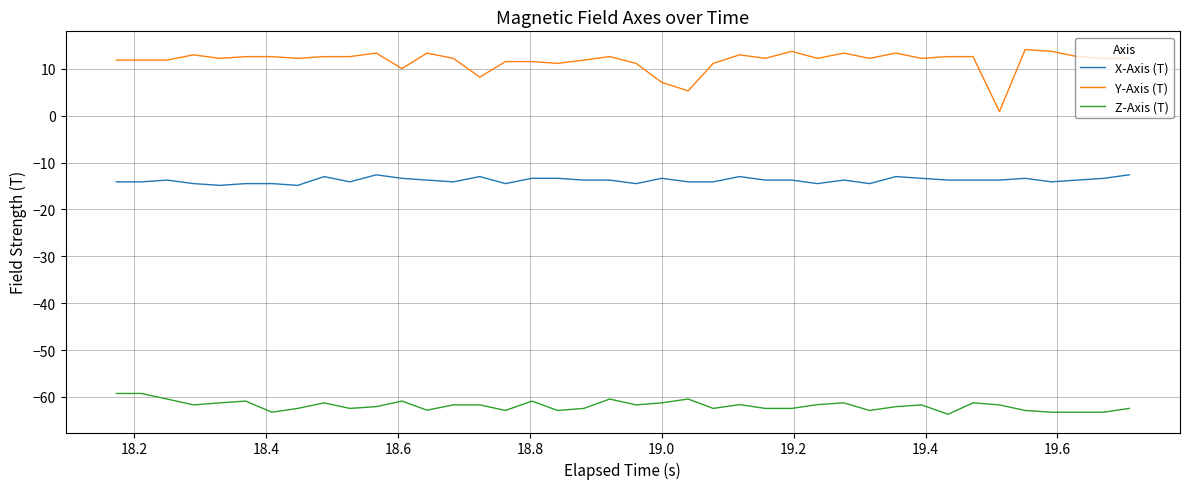

What are all the series names shown in the legend?

X-Axis (T), Y-Axis (T), Z-Axis (T)